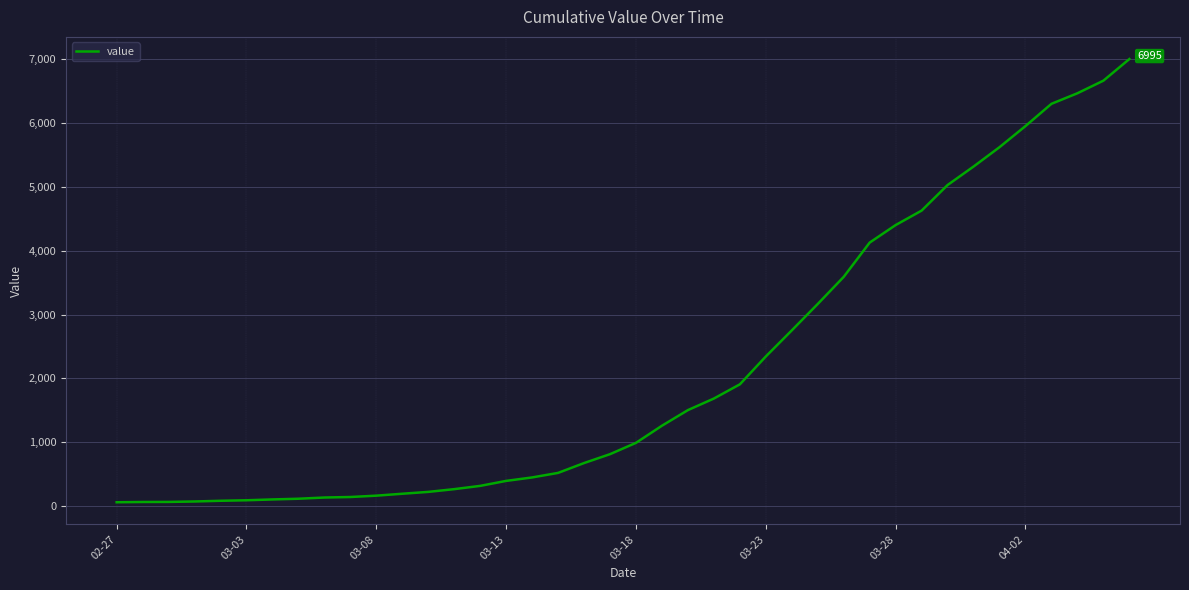

Count the number of data series in this chart.

1